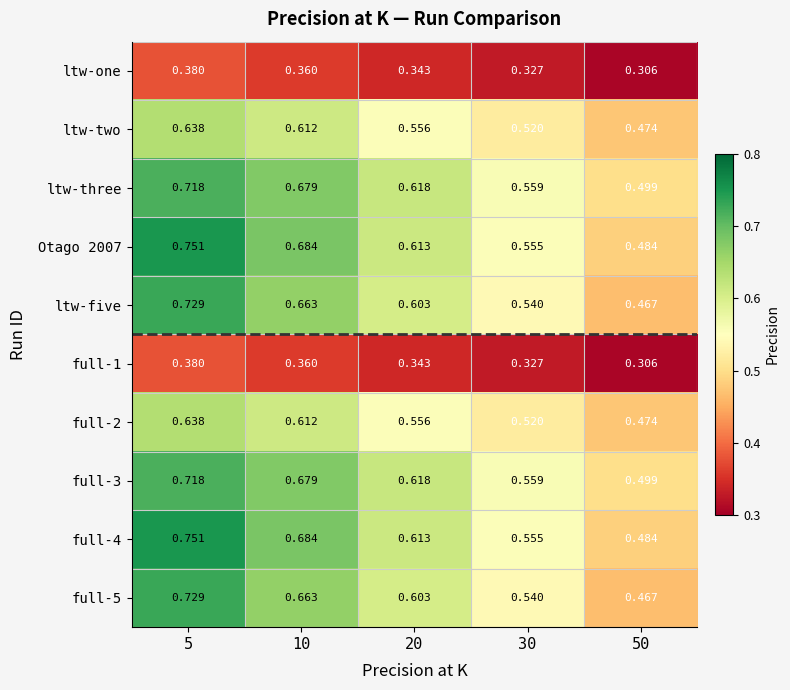

Is the value of ltw-one at 50 greater than the value of Otago 2007 at 5?

No